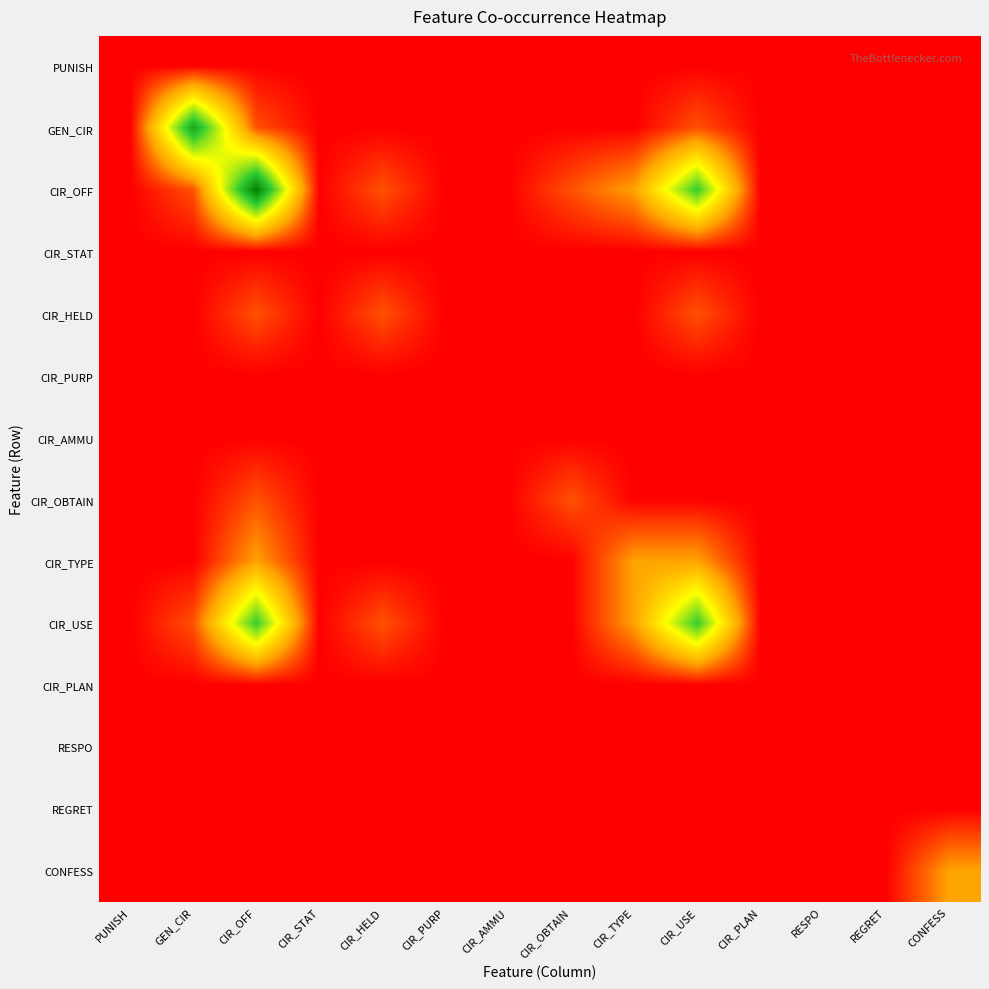

Which has a higher value, PUNISH or CIR_USE?

PUNISH